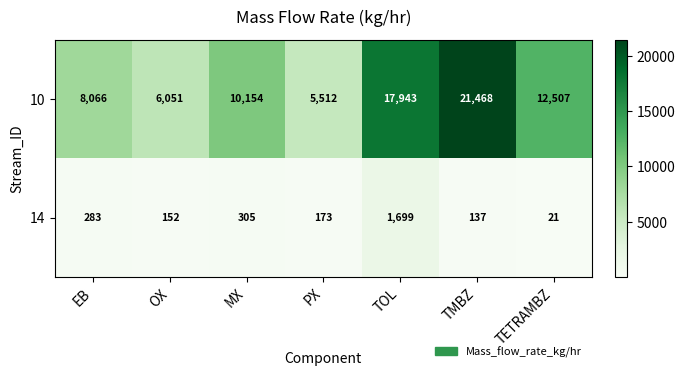

What is the average value of the 10 series?

11672